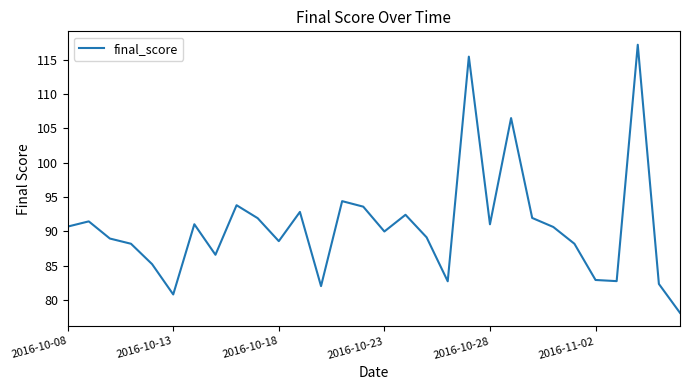

What is the difference between the maximum and minimum values?

39.1